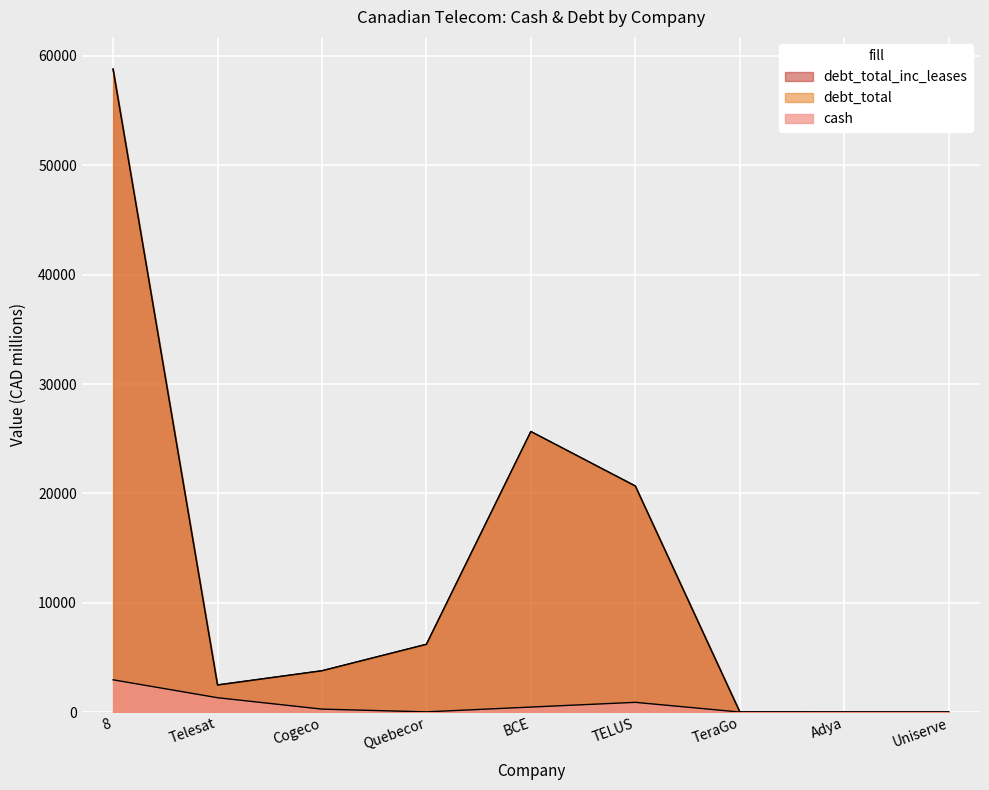

How many data points in debt_total_inc_leases are above 3776?

5